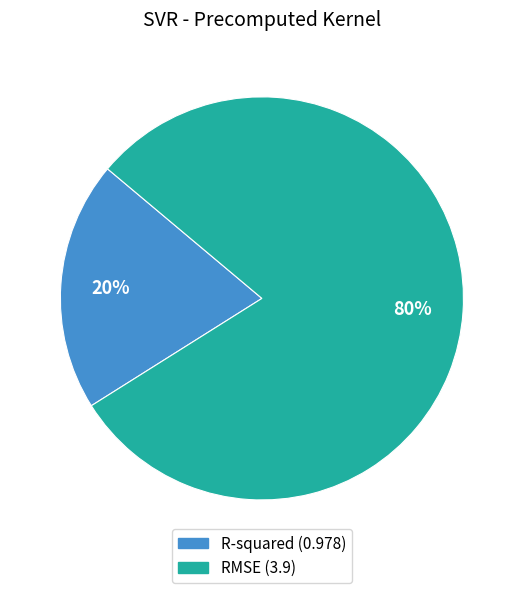

To the nearest percent, what percentage of the pie is RMSE?

80%